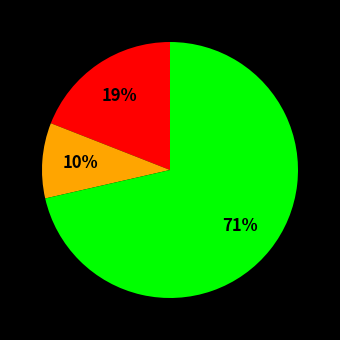

Does any single category account for the majority?

Yes